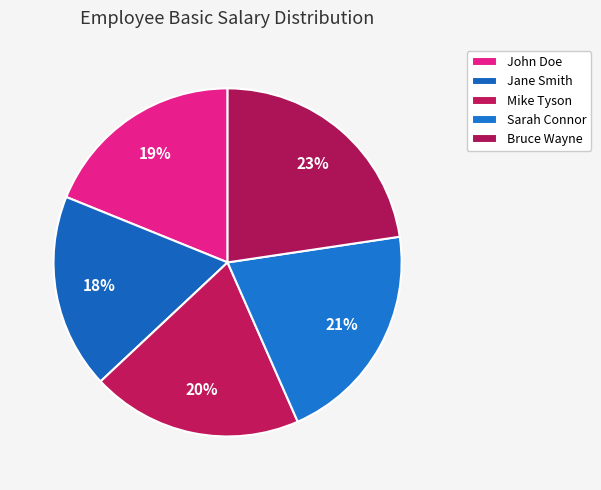

What is the largest slice in the pie chart?

Bruce Wayne